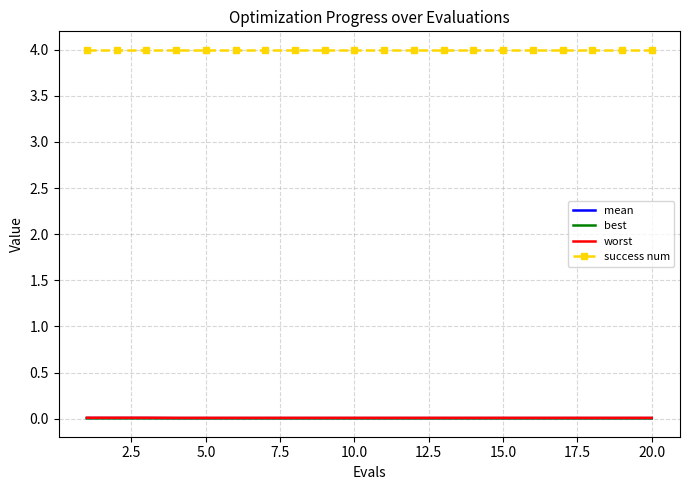

What are all the series names shown in the legend?

mean, best, worst, success num